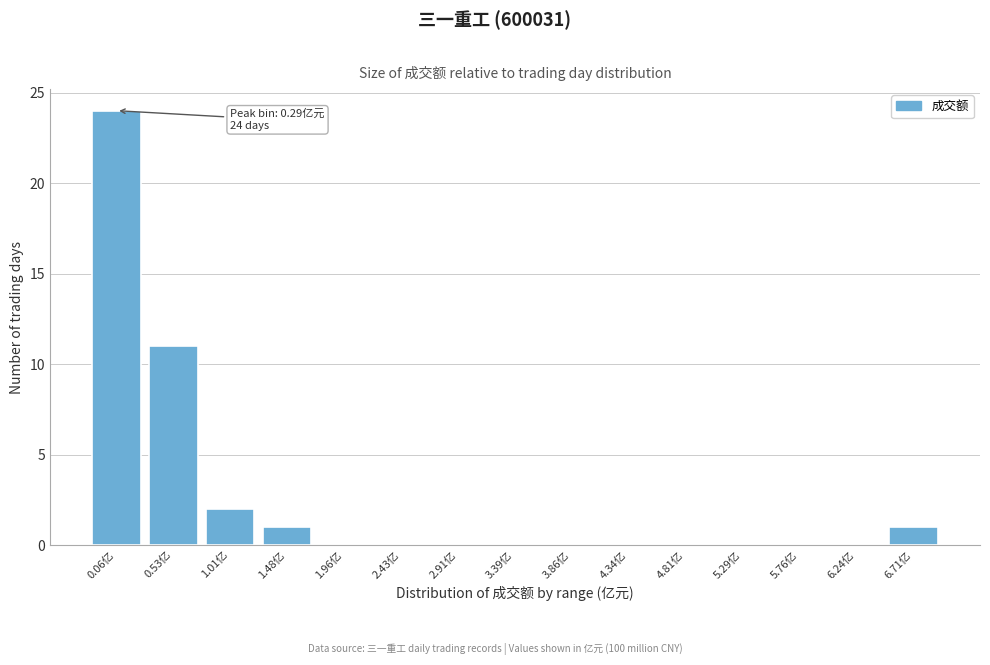

Reading right to left, transcribe all the data shown in this chart.

6.71亿=1	6.24亿=0	5.76亿=0	5.29亿=0	4.81亿=0	4.34亿=0	3.86亿=0	3.39亿=0	2.91亿=0	2.43亿=0	1.96亿=0	1.48亿=1	1.01亿=2	0.53亿=11	0.06亿=24